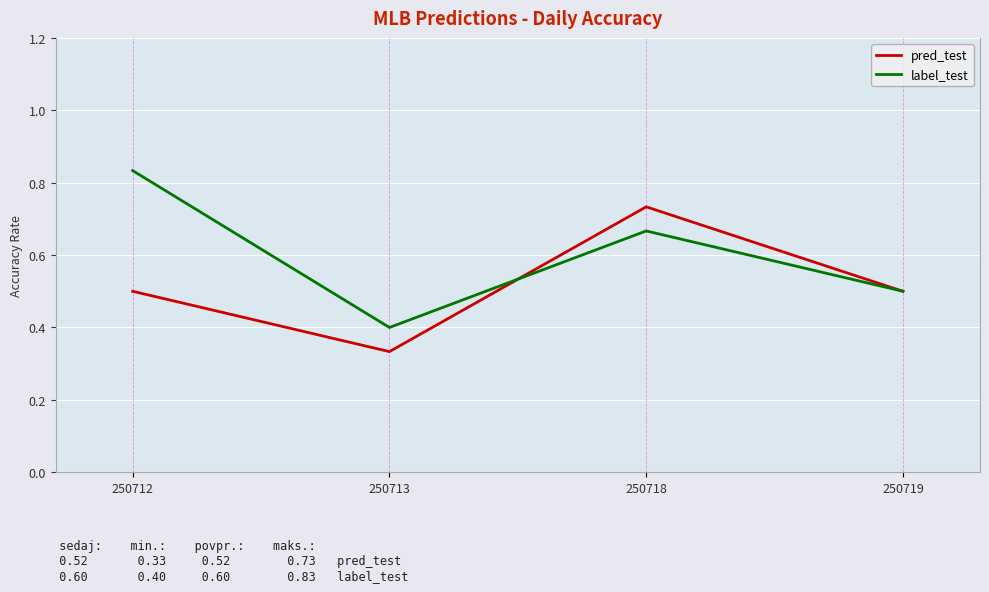

At 250712, list the series in order from largest to smallest.

label_test, pred_test